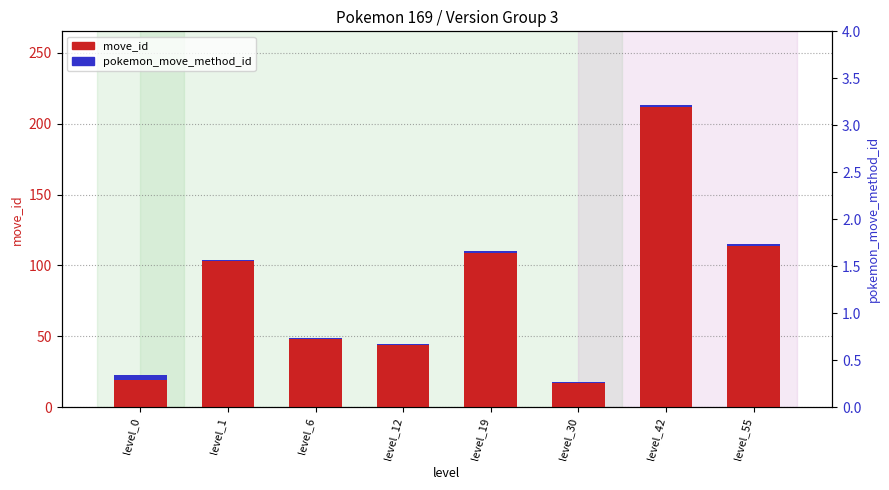

Reading left to right, transcribe all the data shown in this chart.

move_id: 19	103	48	44	109	17	212	114
pokemon_move_method_id: 4	1	1	1	1	1	1	1